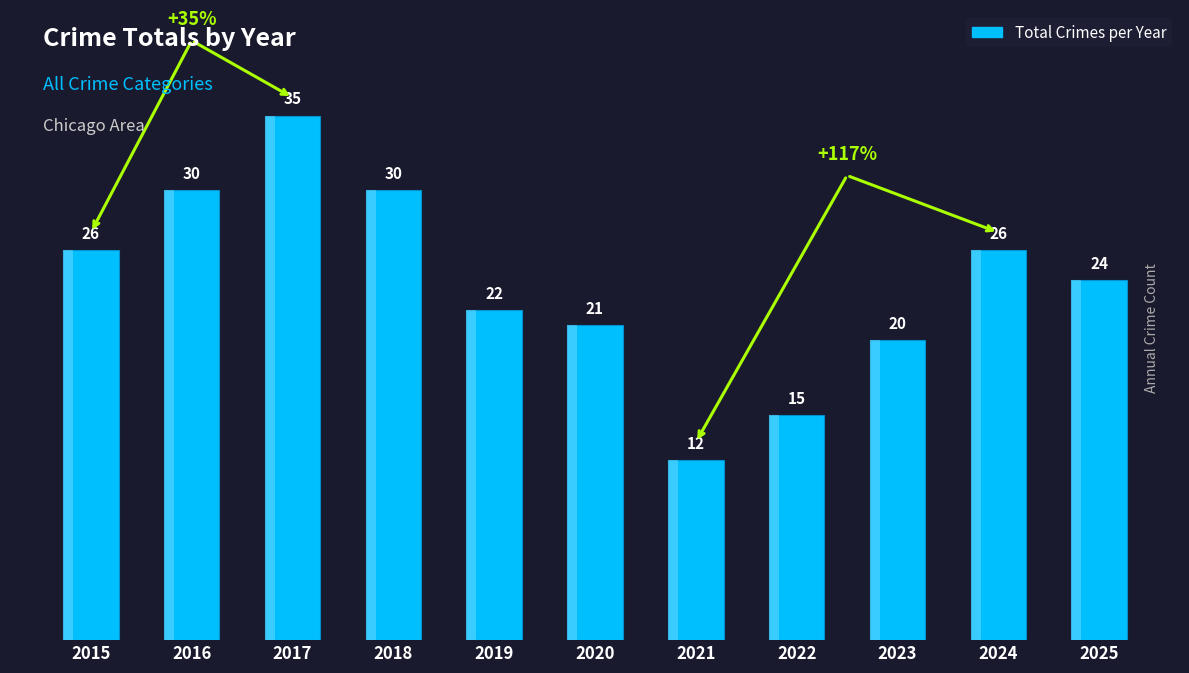

Reading left to right, extract all data points from this chart.

2015=26	2016=30	2017=35	2018=30	2019=22	2020=21	2021=12	2022=15	2023=20	2024=26	2025=24